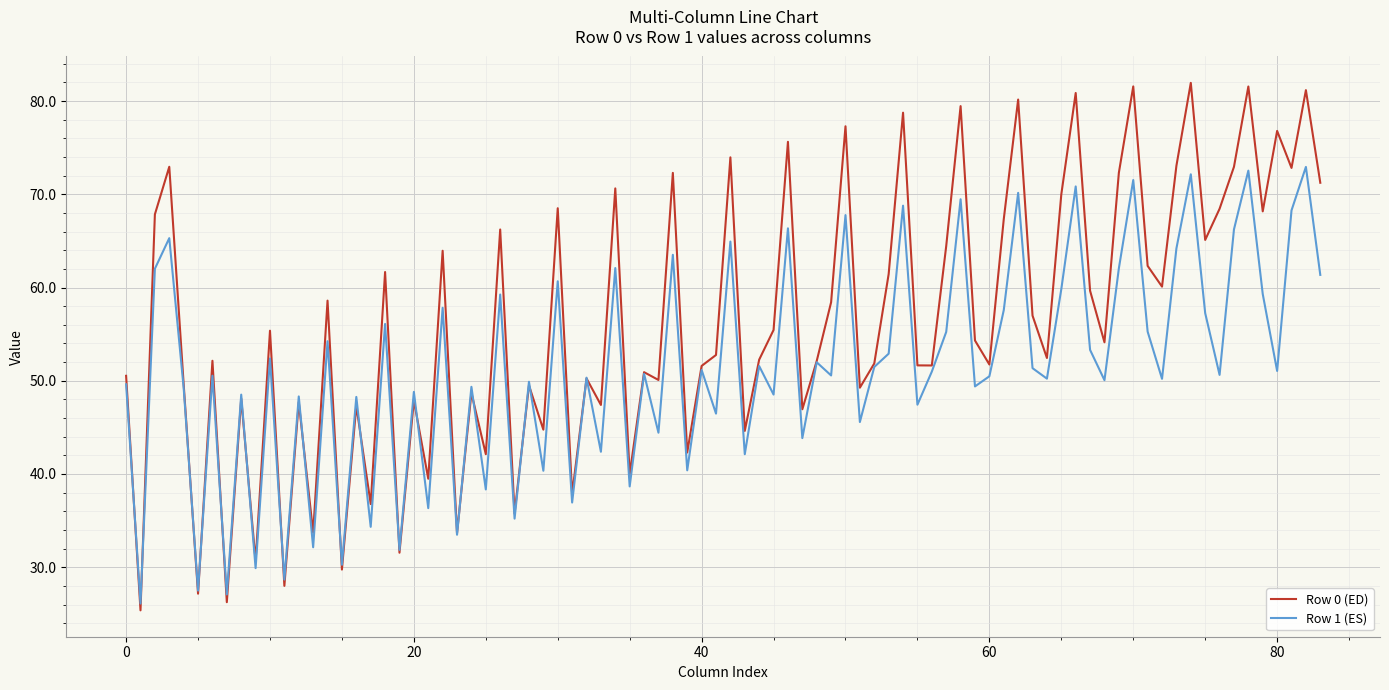

Which series has the largest total across all categories?

Row 0 (ED)